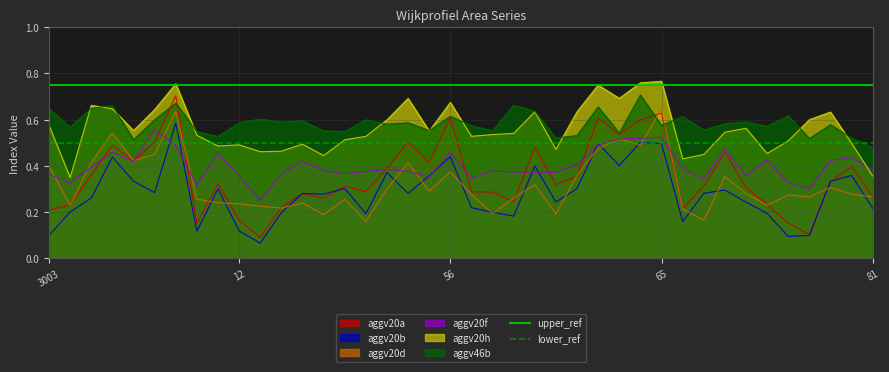

Where is upper_ref nearest to the value 0?

3003